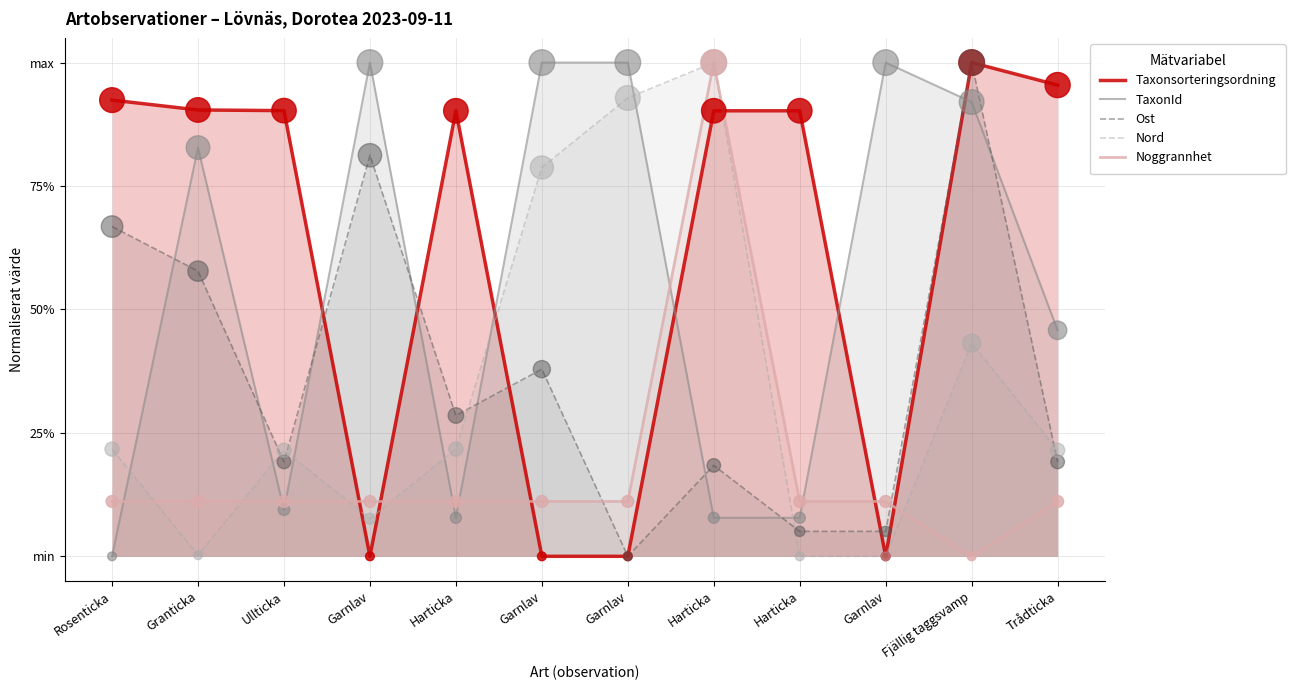

Which series contains the lowest Y value?

Taxonsorteringsordning